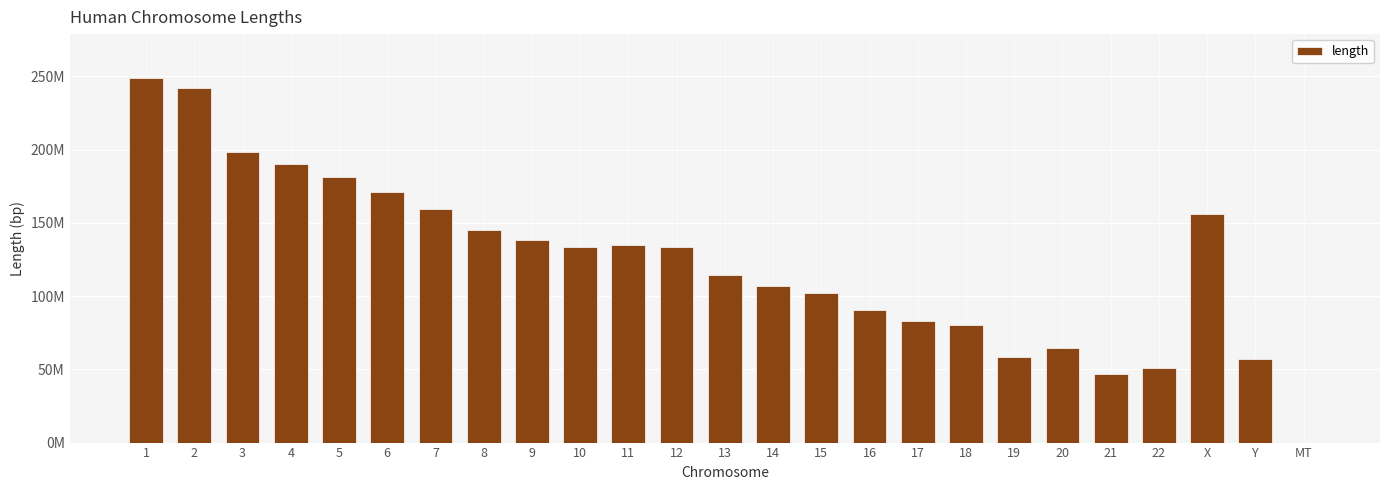

How many values are below 133275309?

12